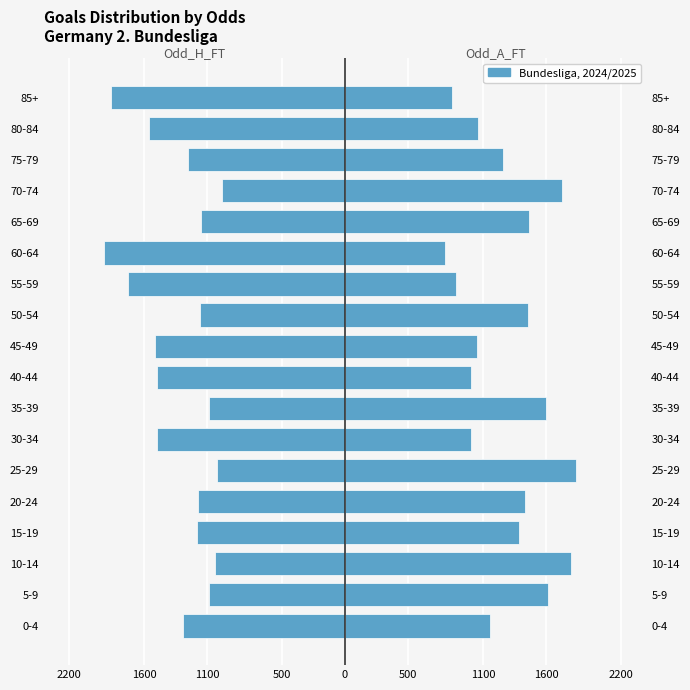

Is the value of Odd_A_FT at 85+ greater than the value of Odd_H_FT at 40-44?

Yes